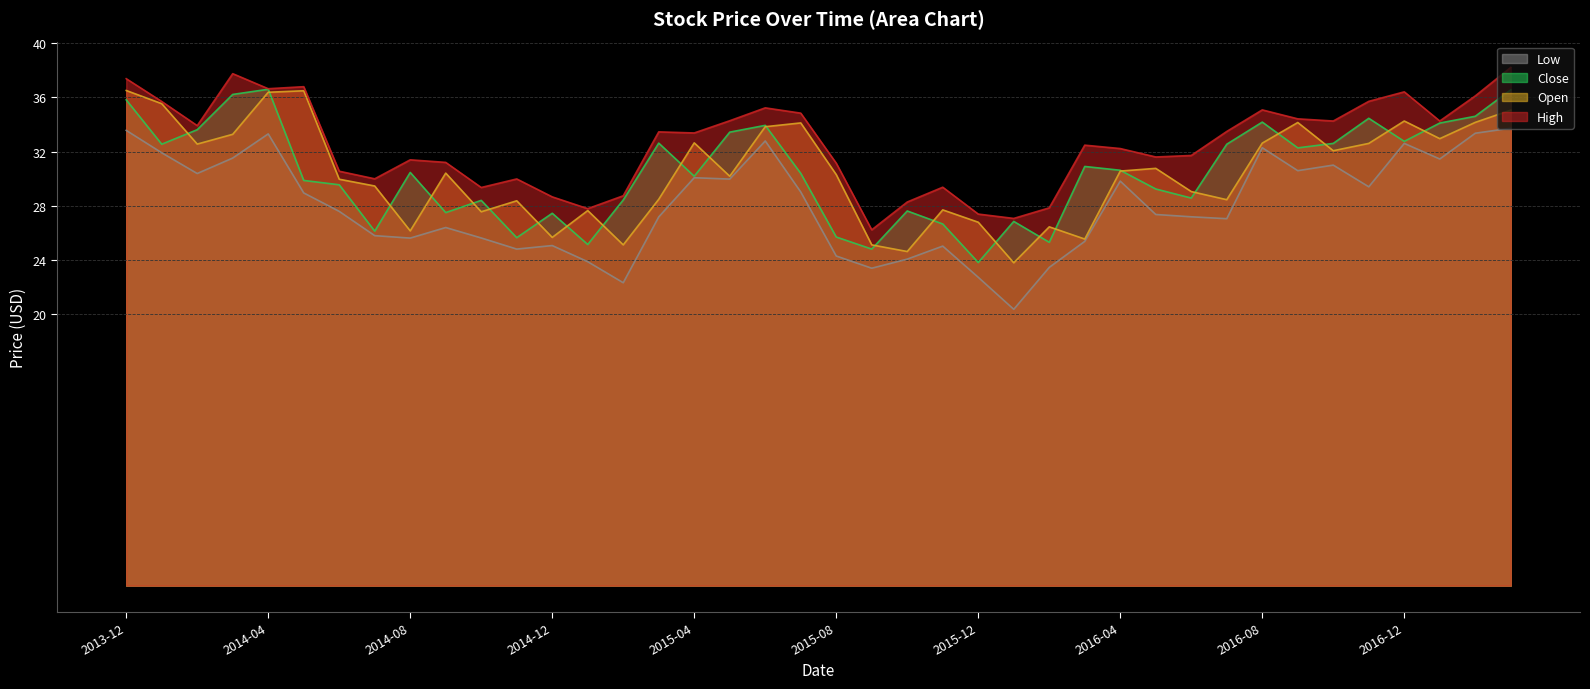

At how many categories does at least one series exceed 32?

22